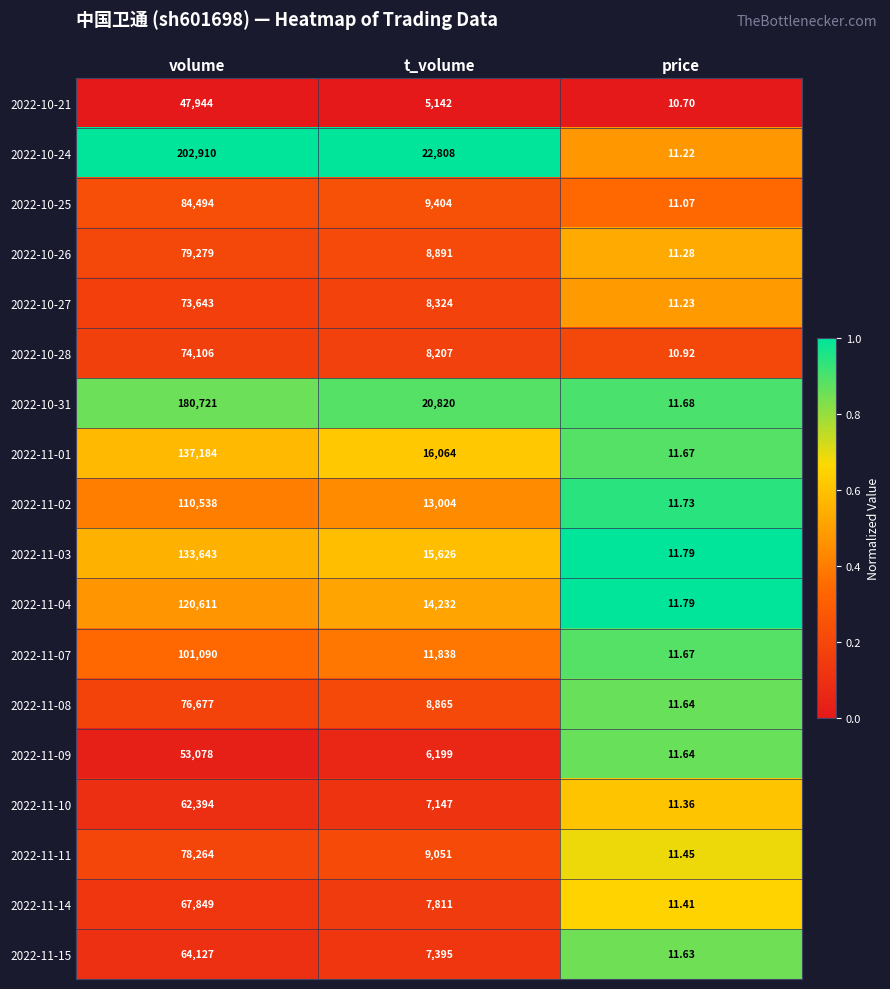

Where does the 2022-11-01 series first go above 16064?

volume